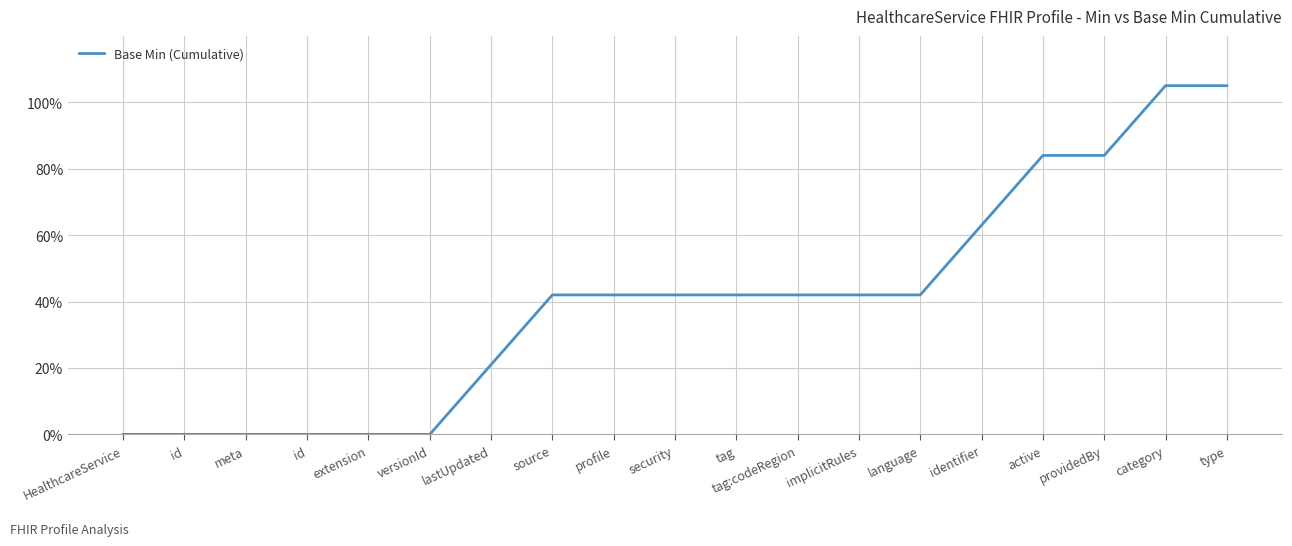

Between tag:codeRegion and source, which is larger?

tag:codeRegion